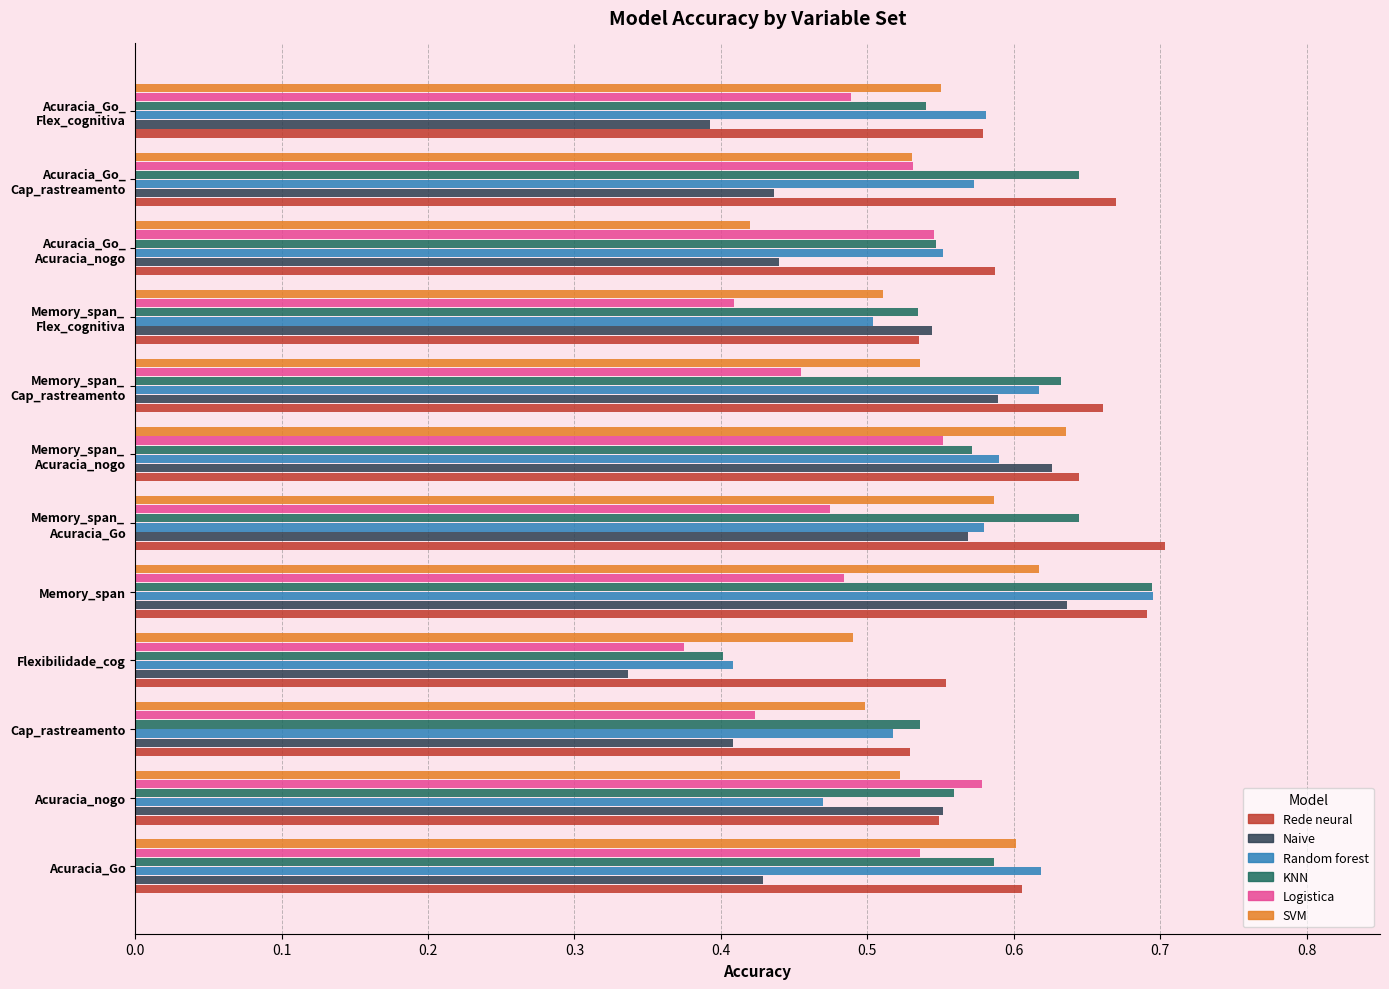

What are all the series names shown in the legend?

Rede neural, Naive, Random forest, KNN, Logistica, SVM